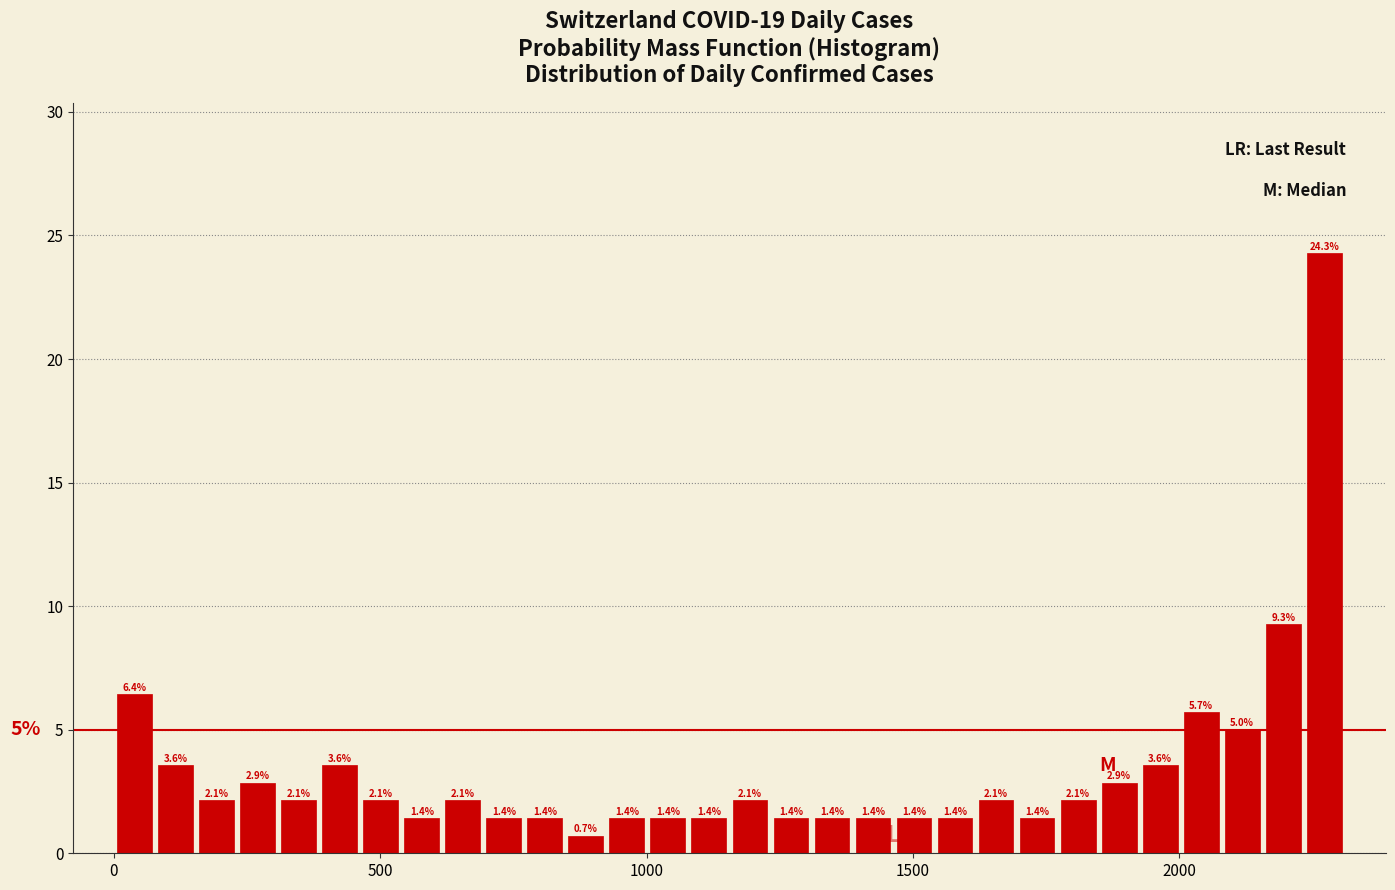

Around what value on the x-axis is the tallest bar? Give the approximate position of its centre, as read against the axis.

2250